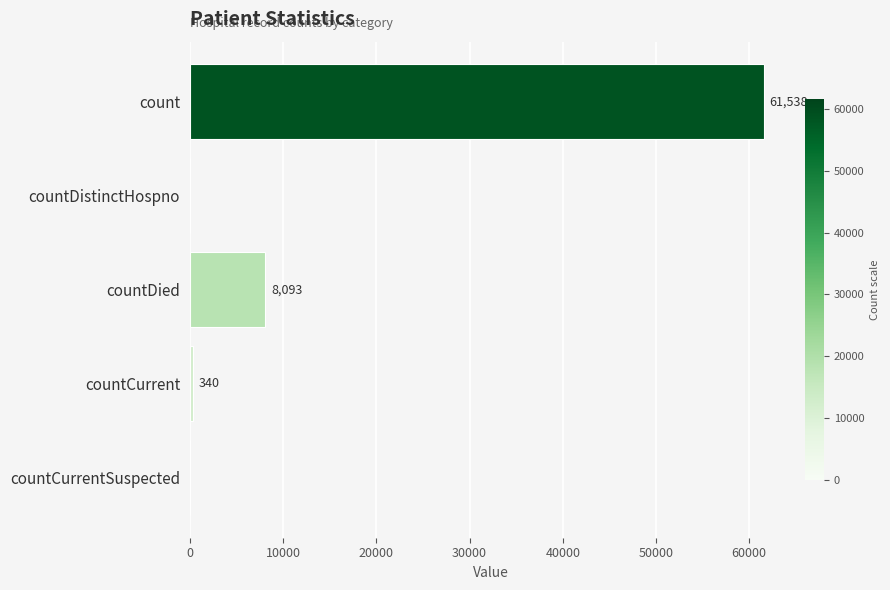

Between countDistinctHospno and count, which is larger?

count